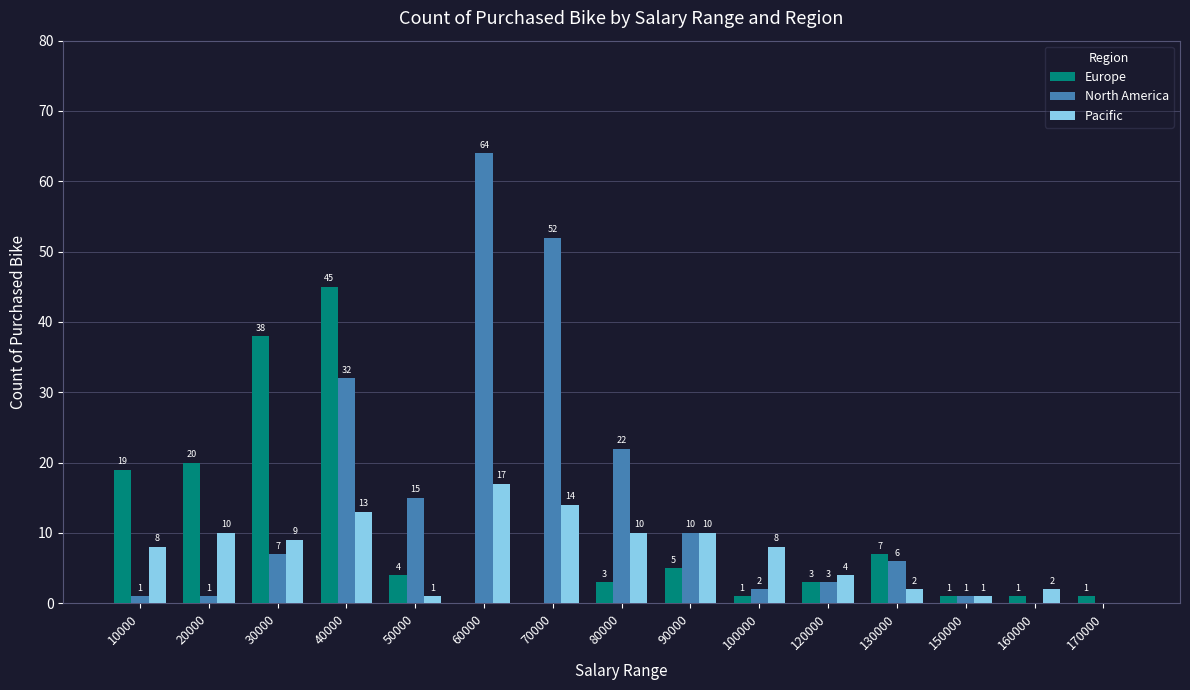

Reading left to right, transcribe all the data shown in this chart.

Europe: 19	20	38	45	4	0	0	3	5	1	3	7	1	1	1
North America: 1	1	7	32	15	64	52	22	10	2	3	6	1	0	0
Pacific: 8	10	9	13	1	17	14	10	10	8	4	2	1	2	0